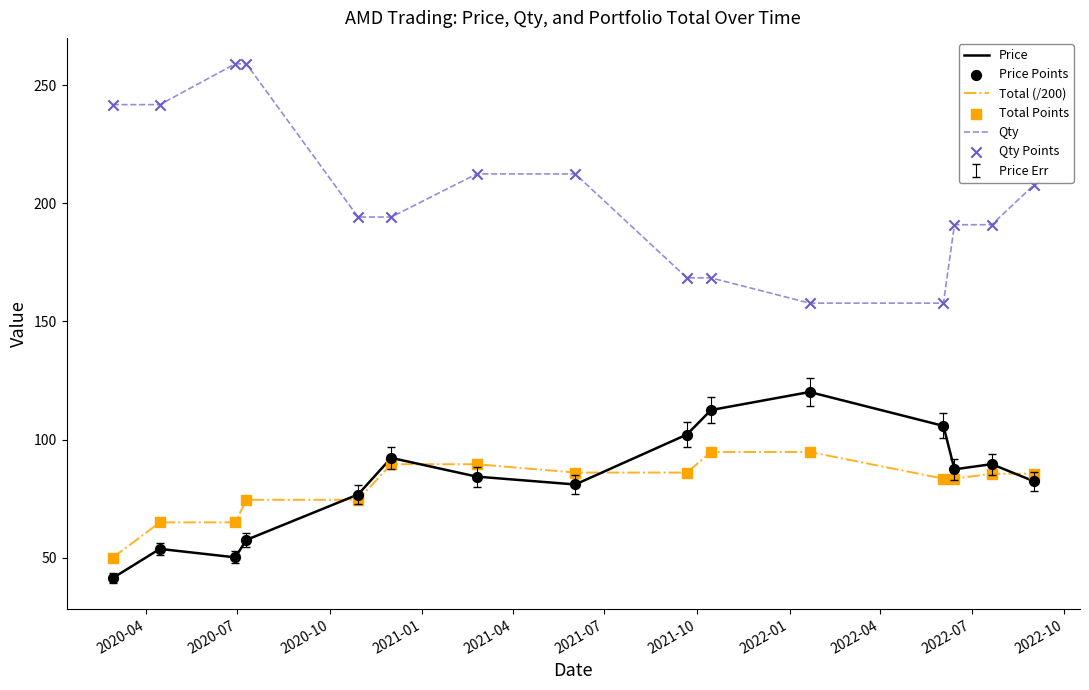

Which series has the largest total across all categories?

Qty